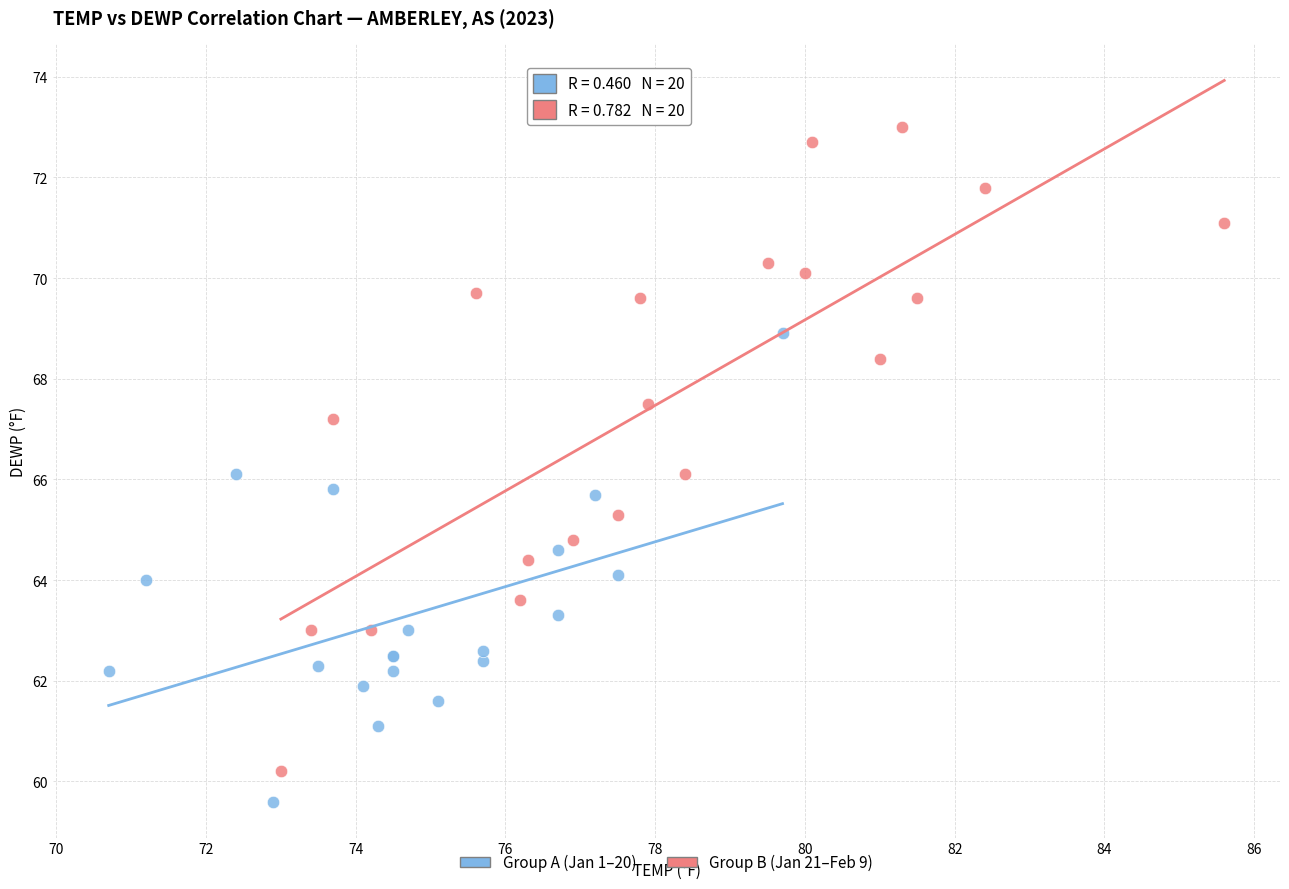

Which series has the largest Y range (max minus min)?

Group B (Jan 21–Feb 9)